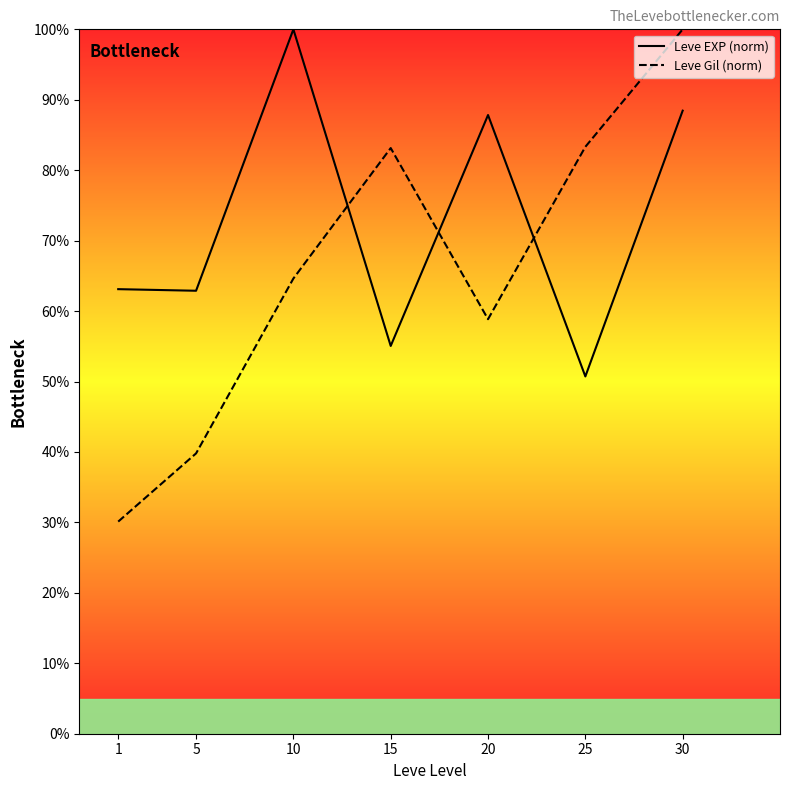

What is the average value of the Leve Gil (norm) series?

65.7